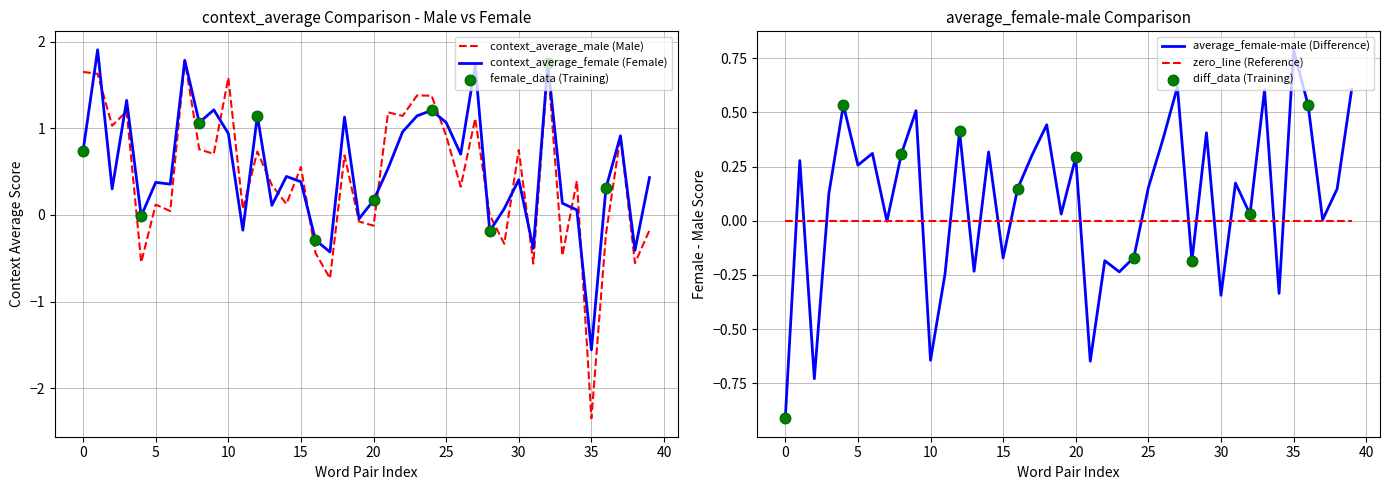

Which series contains the lowest Y value?

context_average_male